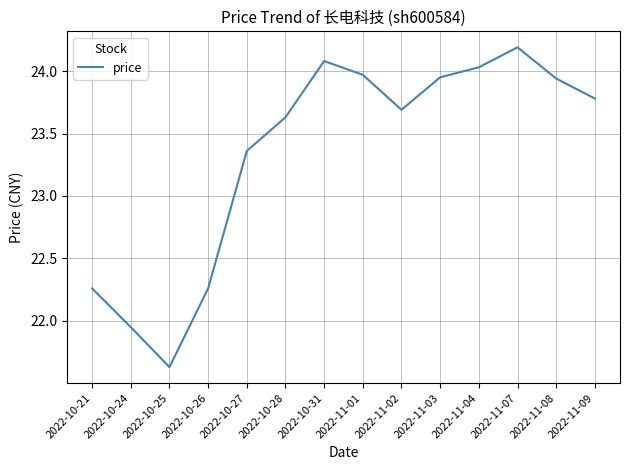

What position from the left is 2022-11-08?

13